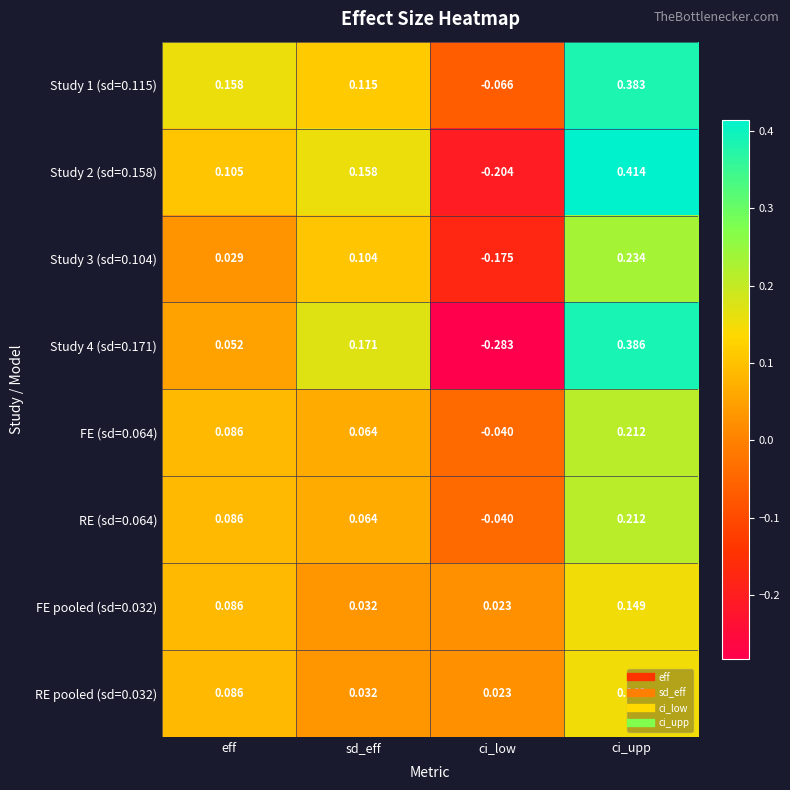

Which category has the highest value across all series?

ci_upp